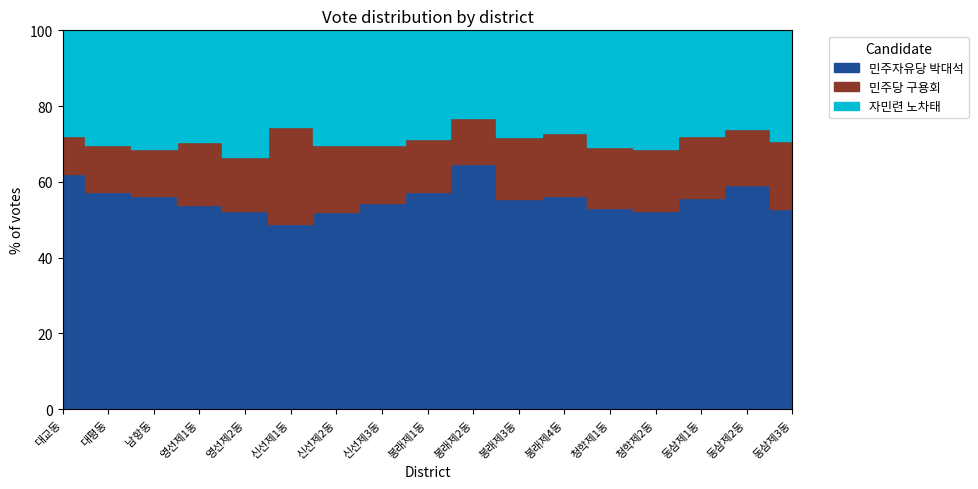

Where is 민주당 구용회 nearest to the value 1181?

청학제1동